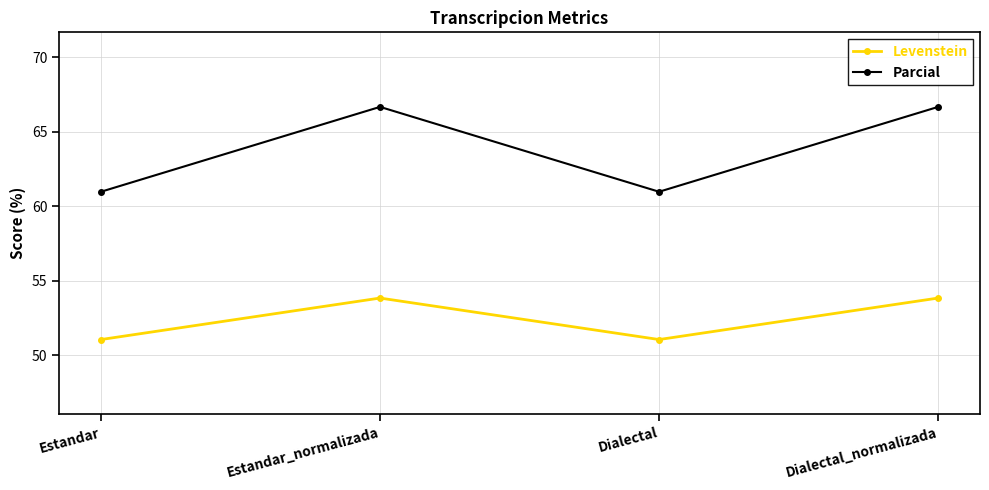

At which category does Levenstein reach its first local peak?

Estandar_normalizada